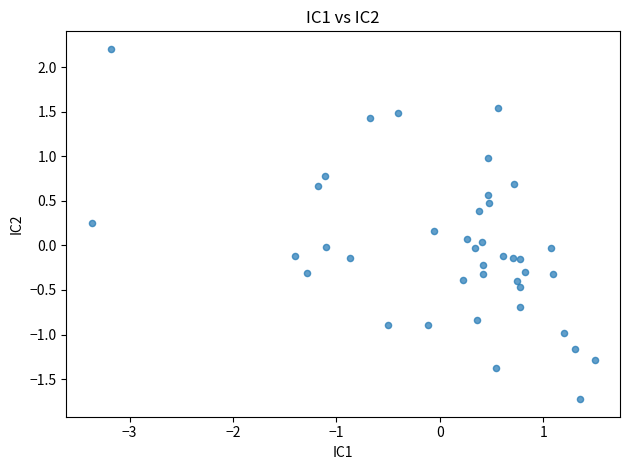

What is the range of Y values (max minus min)?

3.9